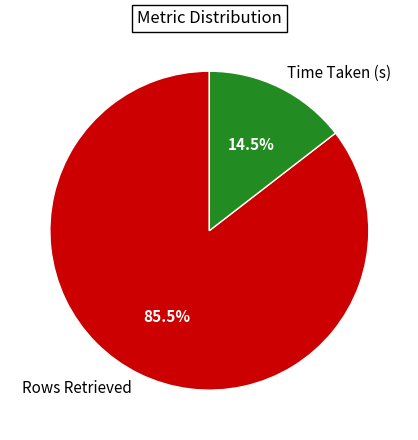

The Rows Retrieved slice represents 71% of the pie. True or false?

False